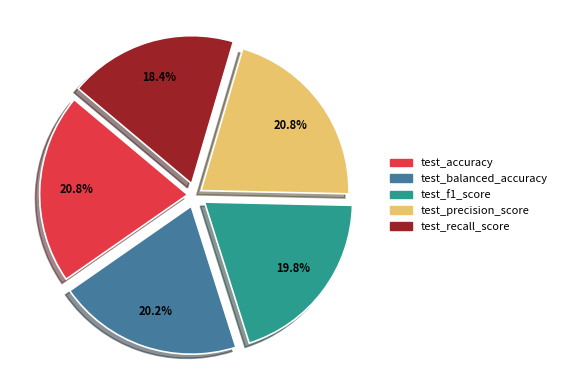

The test_f1_score slice represents 7% of the pie. True or false?

False